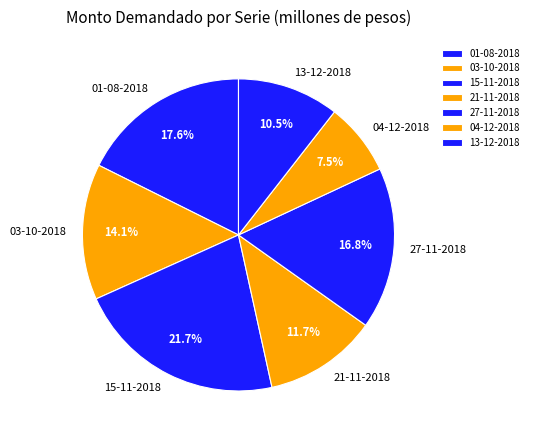

What is the total percentage of 21-11-2018 and 03-10-2018?

25.8%